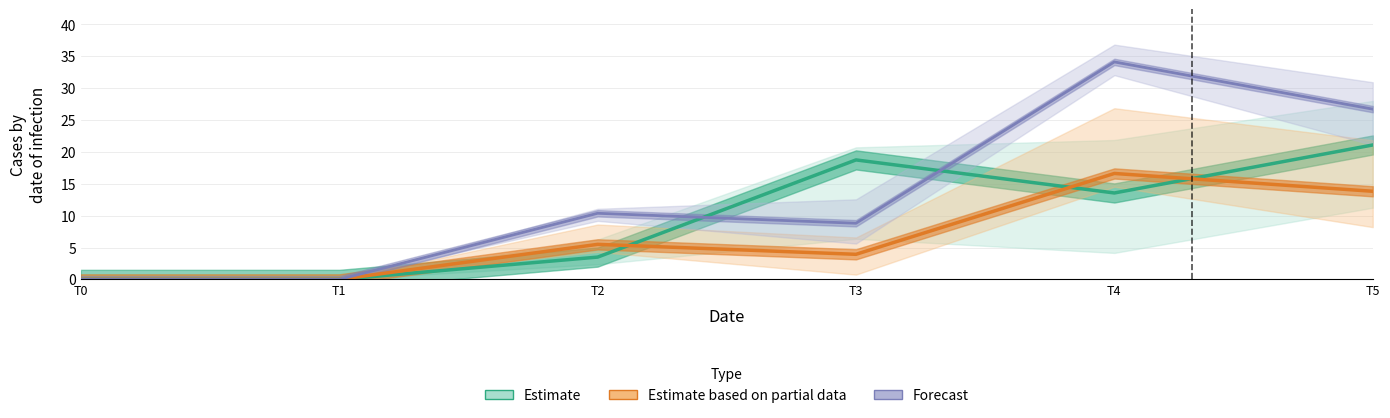

Which category has the highest value across all series?

T4